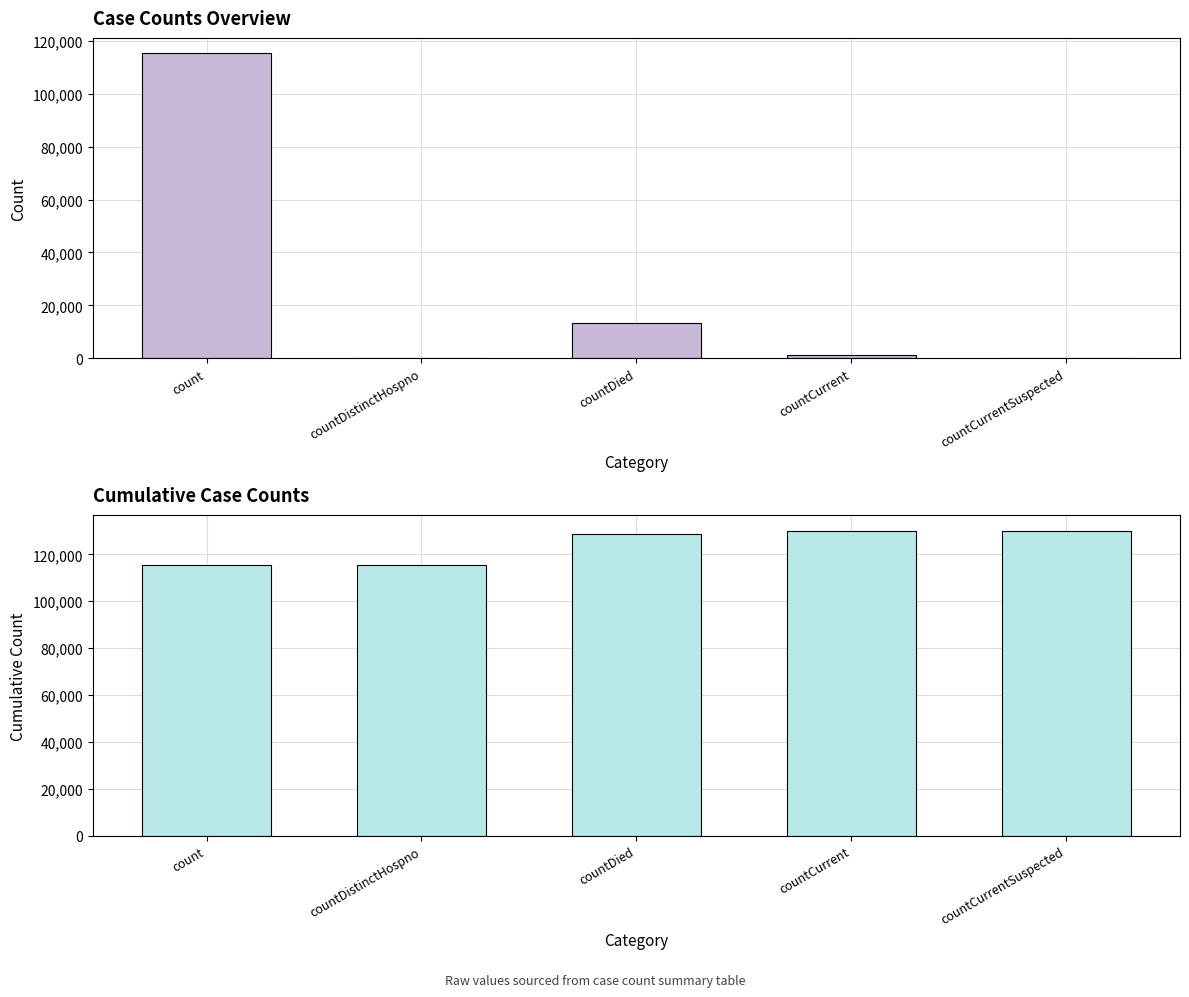

Reading right to left, what are all the values shown in this chart?

values: 0	1383	13343	0	115379
cumulative values: 130105	130105	128722	115379	115379